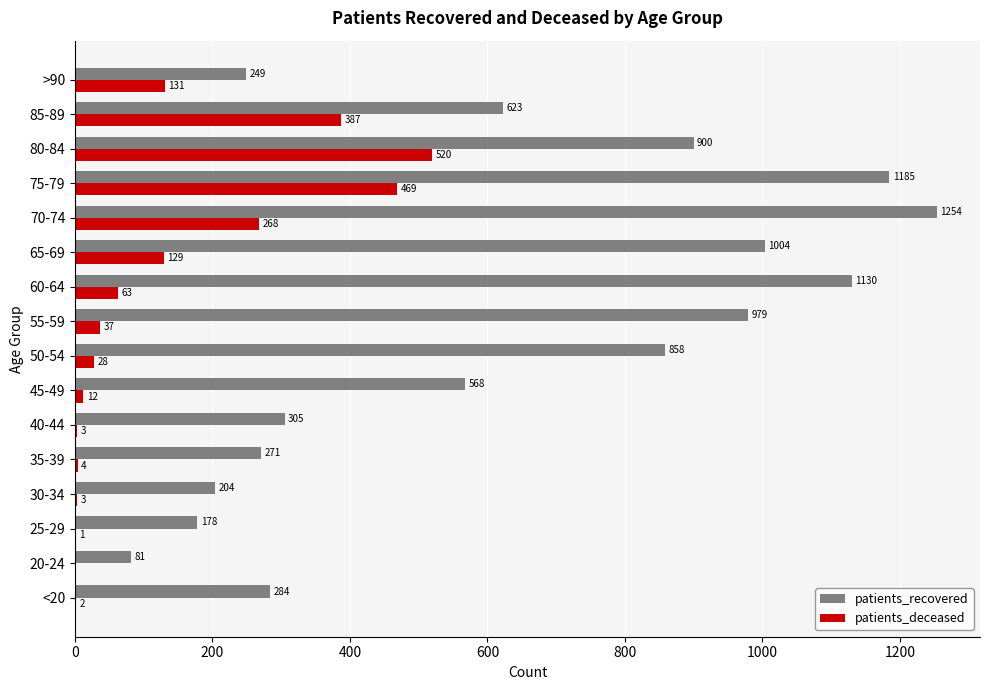

Which series has the largest range (max minus min)?

patients_recovered